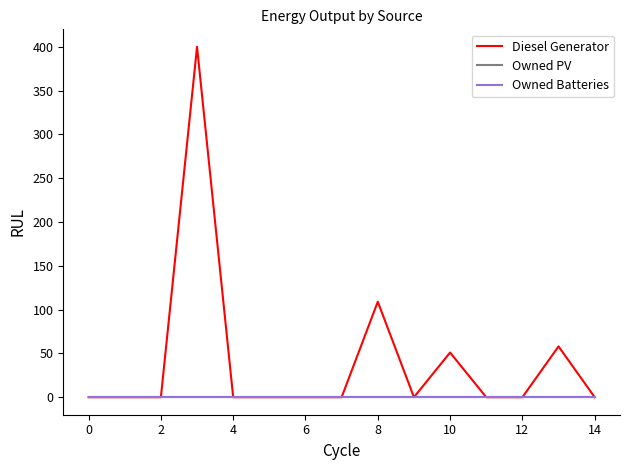

Is this an area chart (filled region under the line)?

No